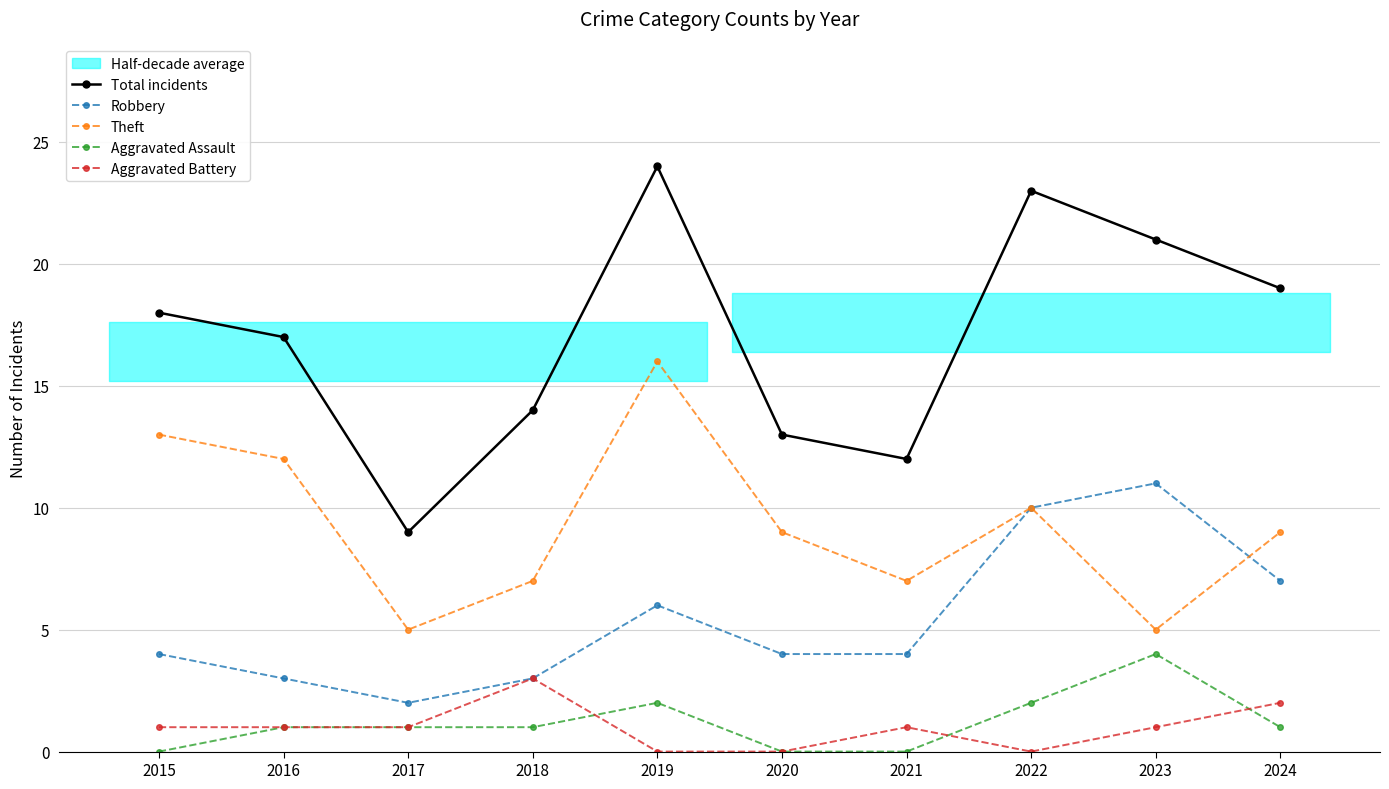

Where is Aggravated Assault nearest to the value 2?

2019